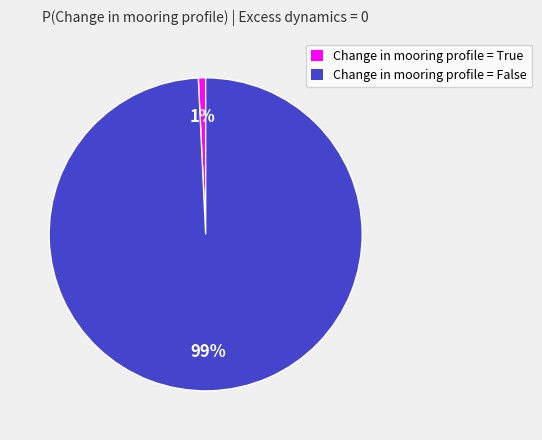

To the nearest percent, what is the difference between the largest and smallest slice percentages?

98%